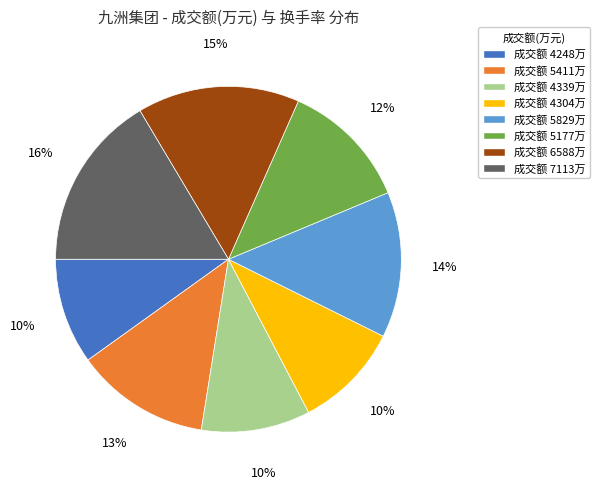

How many slices are in this pie chart?

8